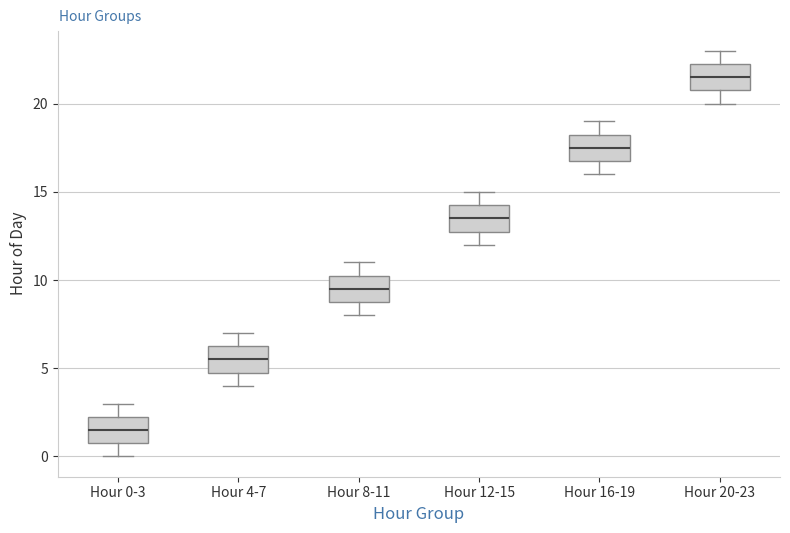

Reading left to right, transcribe this box plot: for each box, give where its median line is, the range the box spans, and where its two whiskers end, as read against the y-axis. The values are not printed on the chart, so give them approximately, as read against the axis.

Hour 0-3: median 1.5, box 1.0 to 2.5, whiskers 0.0 to 3.0
Hour 4-7: median 5.5, box 5.0 to 6.5, whiskers 4.0 to 7.0
Hour 8-11: median 9.5, box 9.0 to 10.5, whiskers 8.0 to 11.0
Hour 12-15: median 13.5, box 13.0 to 14.5, whiskers 12.0 to 15.0
Hour 16-19: median 17.5, box 17.0 to 18.5, whiskers 16.0 to 19.0
Hour 20-23: median 21.5, box 21.0 to 22.5, whiskers 20.0 to 23.0